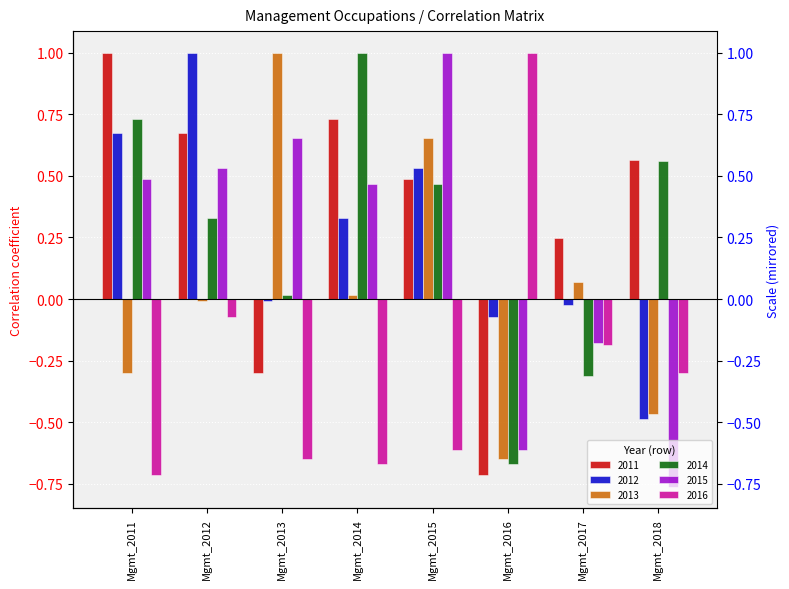

What is the value of the 2014 bar at the 7th from the left?

-0.3